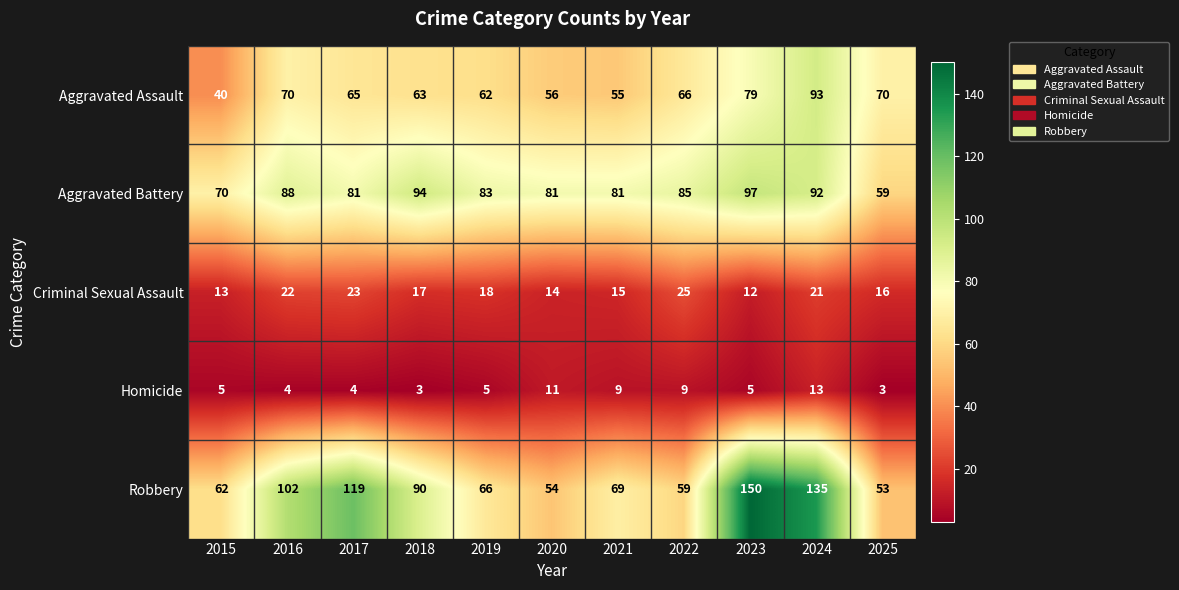

True or false: Homicide has a value of 5 at 2015.

True